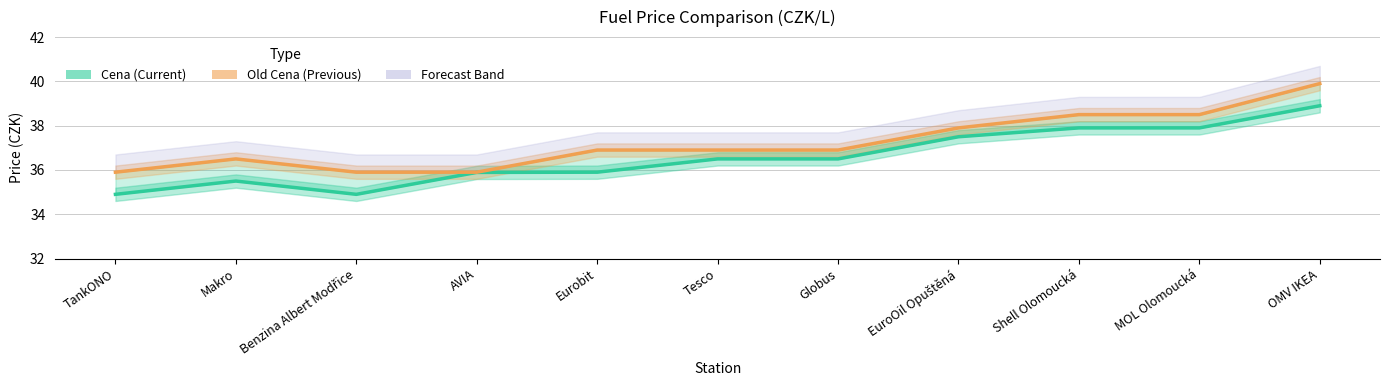

The Old Cena (Previous) series shows 7.7 at Benzina Albert Modřice. True or false?

False